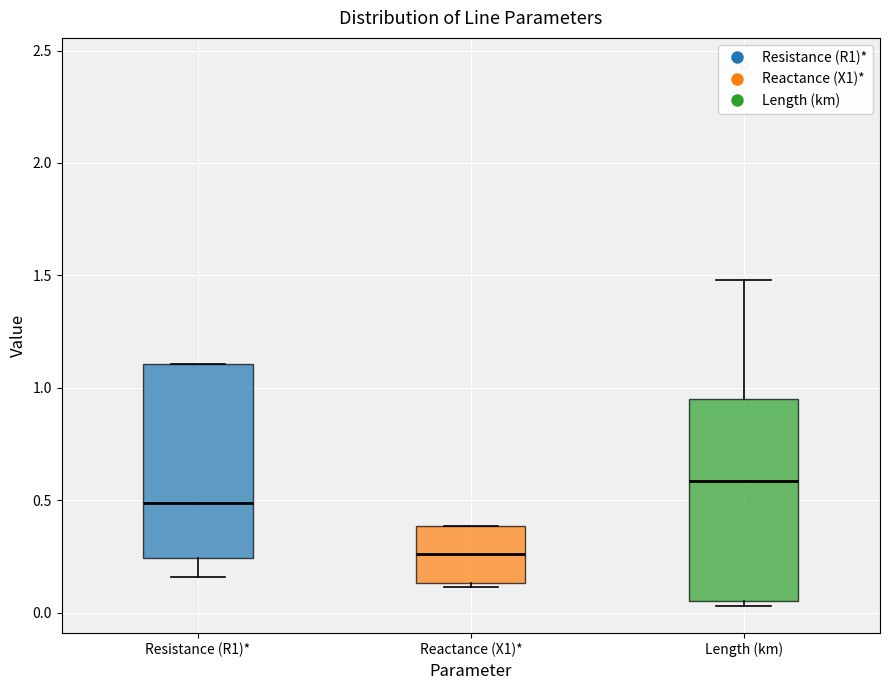

Reading left to right, transcribe this box plot: for each box, give where its median line is, the range the box spans, and where its two whiskers end, as read against the y-axis. The values are not printed on the chart, so give them approximately, as read against the axis.

Resistance (R1)*: median 0.50, box 0.25 to 1.10, whiskers 0.15 to 1.10
Reactance (X1)*: median 0.25, box 0.15 to 0.40, whiskers 0.10 to 0.40
Length (km): median 0.60, box 0.05 to 0.95, whiskers 0.05 (just below the box's lower edge) to 1.50